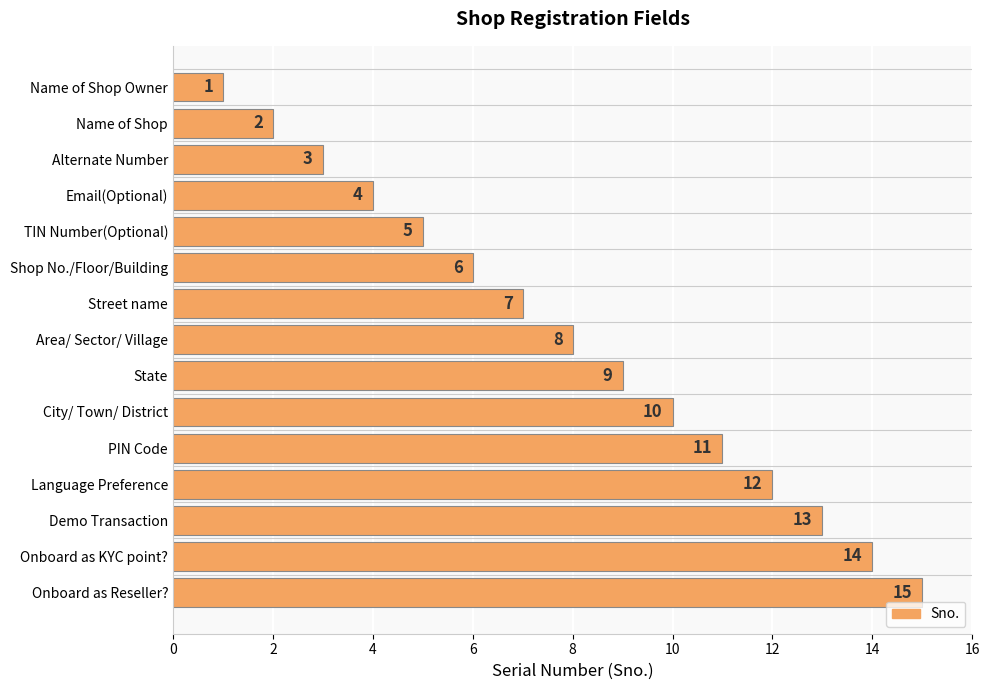

What is the difference between the maximum and minimum values?

14